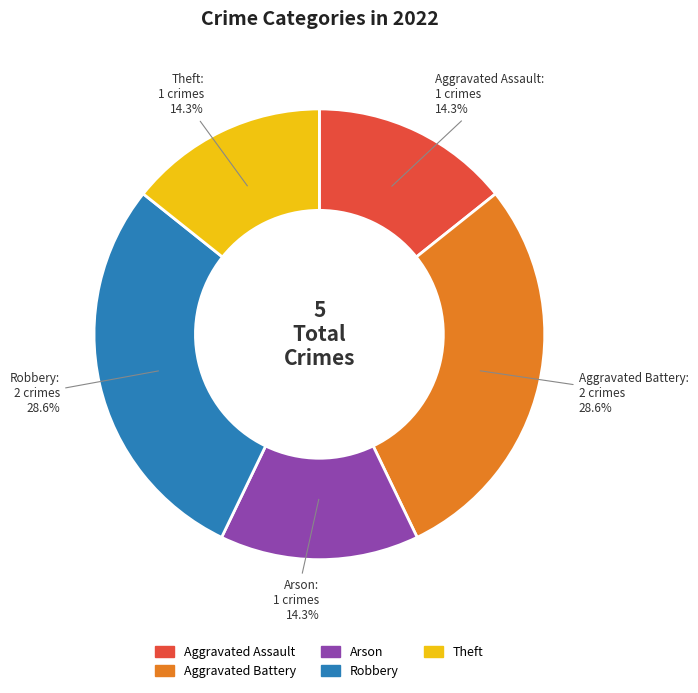

Does Arson represent more than half of the total?

No